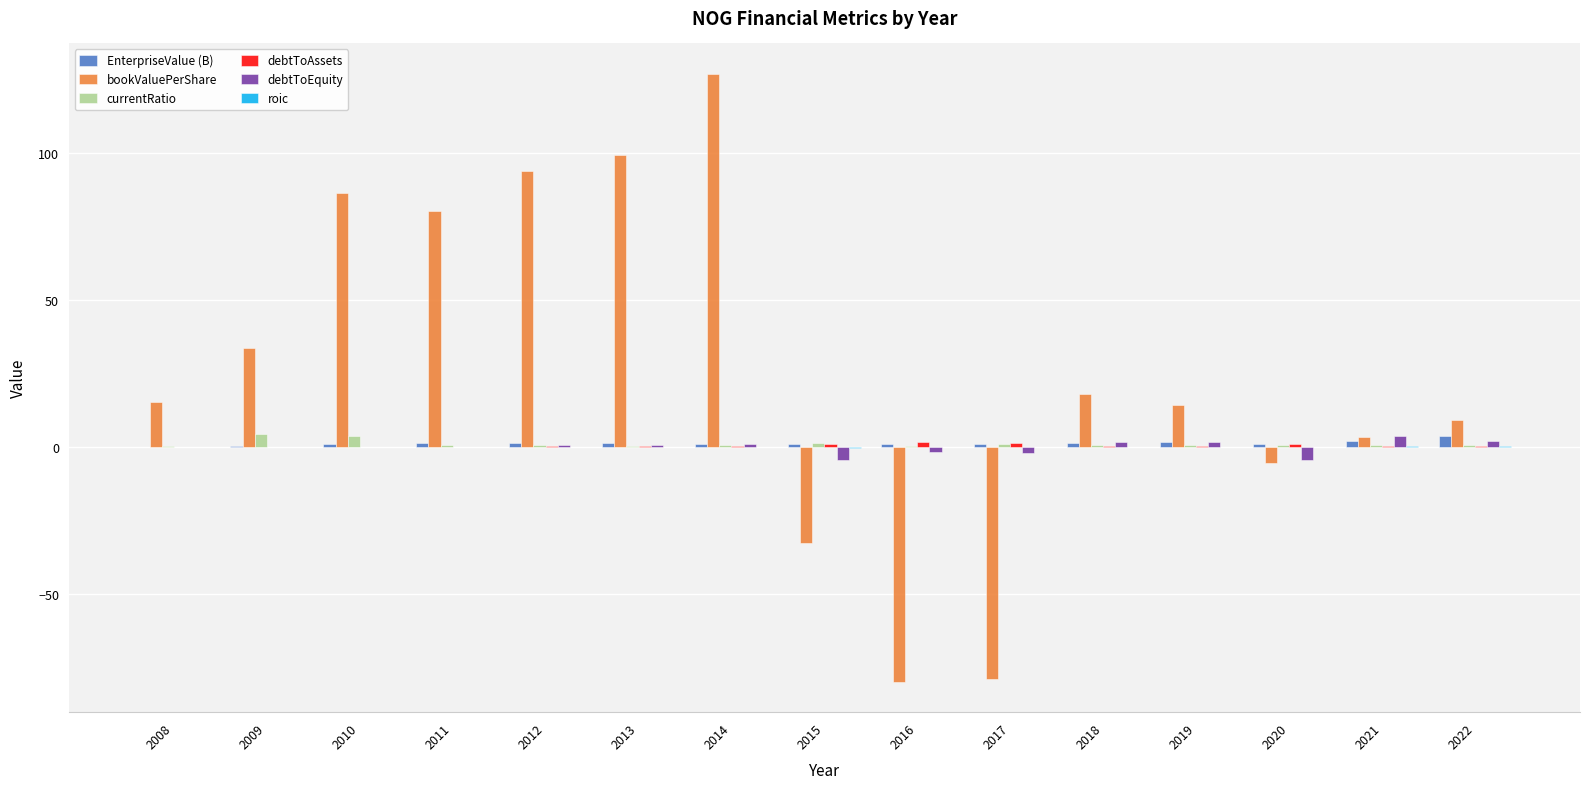

How many groups of bars are there?

15